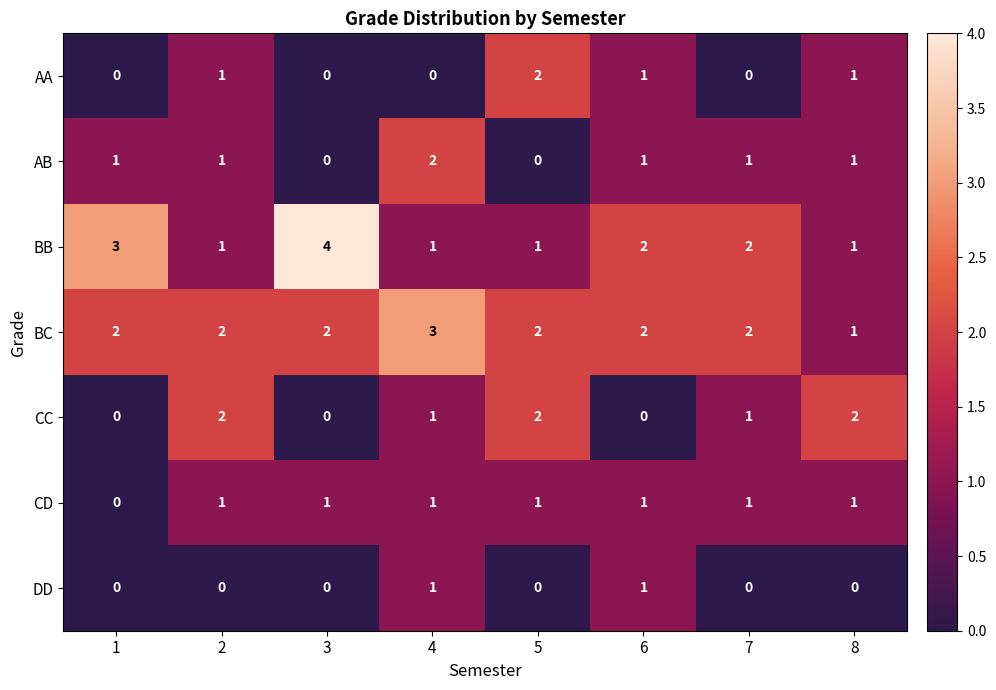

Is it true that CD equals 2 at 6?

False